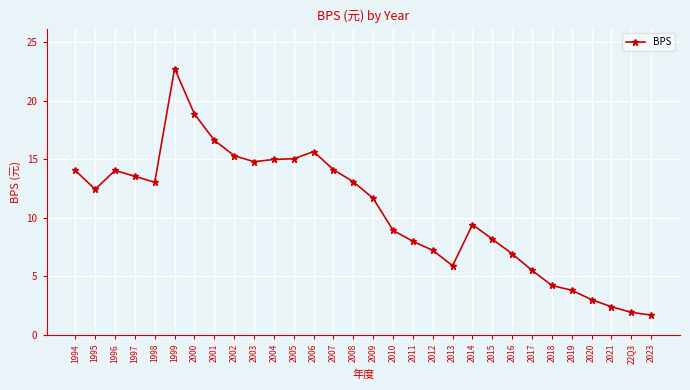

Approximately how many times larger is the value at 2016 compared to 22Q3?

3.6